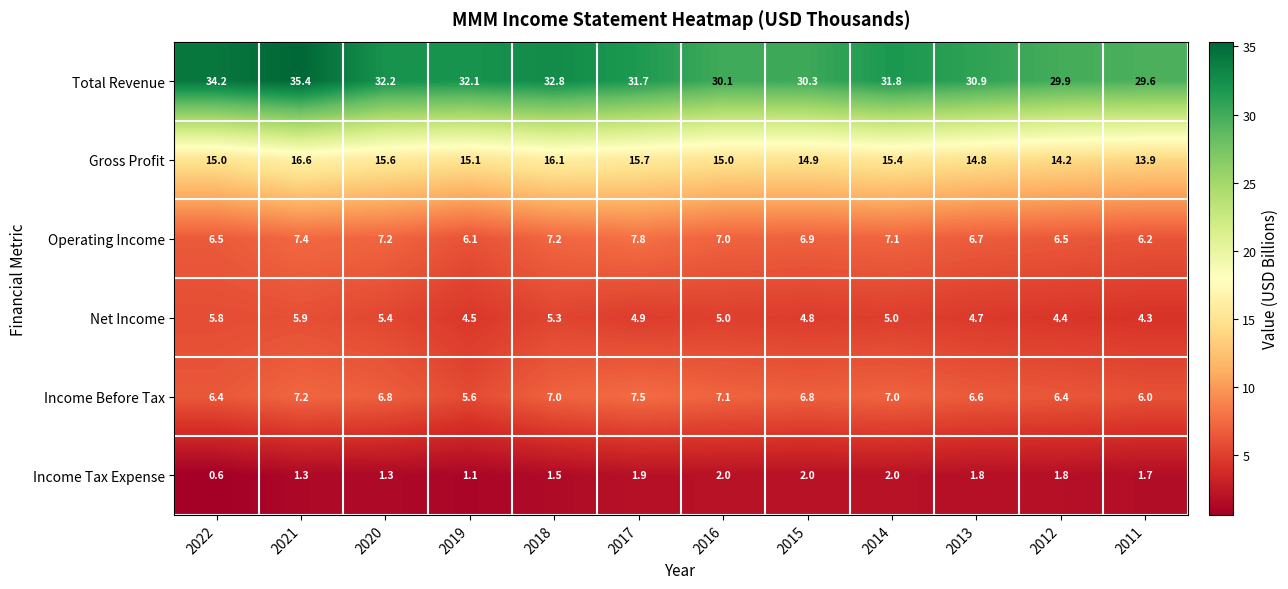

What is the smallest value displayed?

0.6